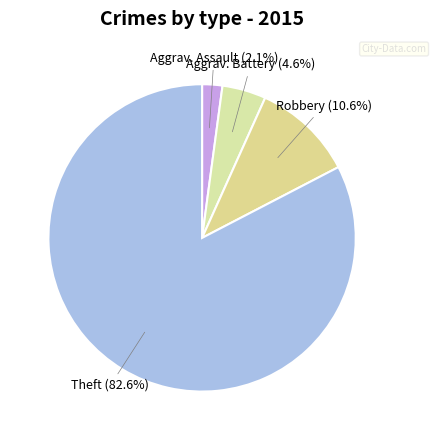

To the nearest percent, what is the average slice percentage?

25%